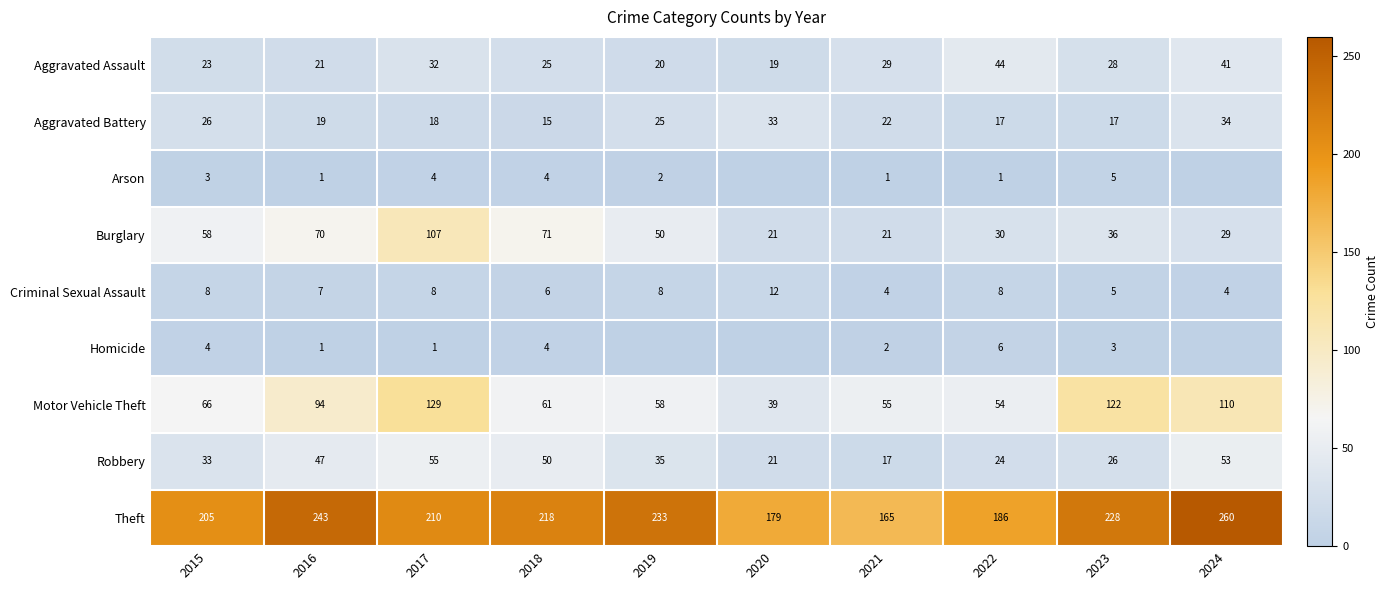

The Homicide series shows 1 at 2017. True or false?

True